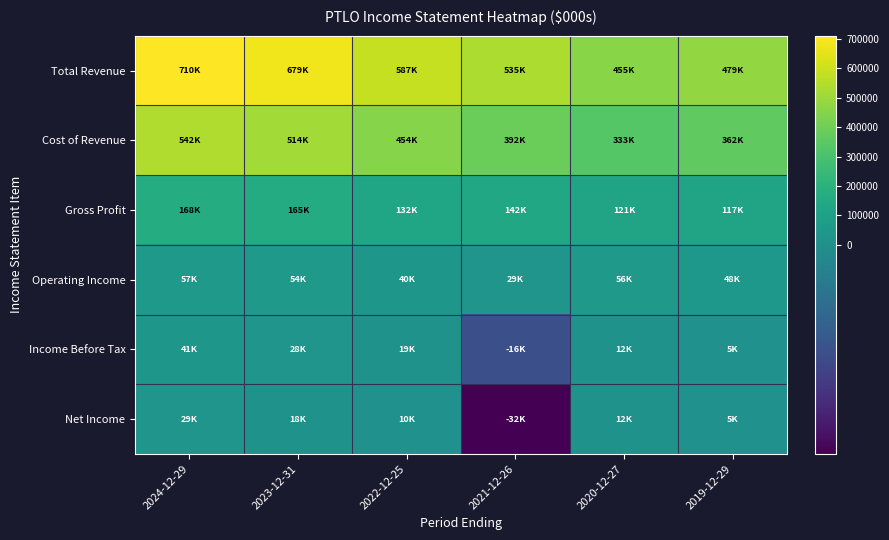

What is the greatest value displayed?

710600